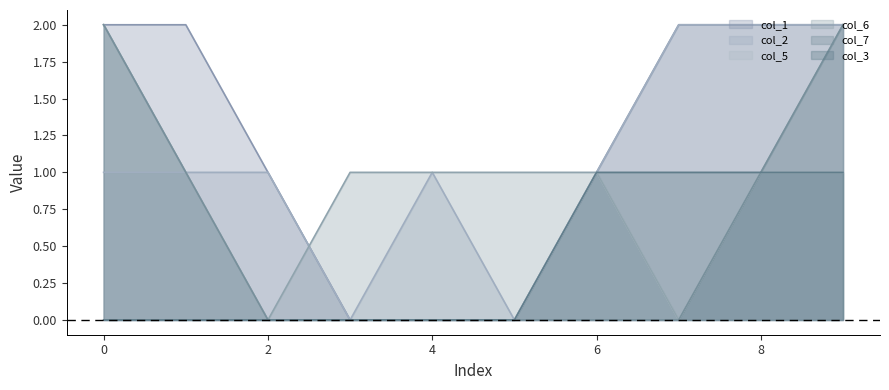

How many values in the col_6 series exceed 1?

2